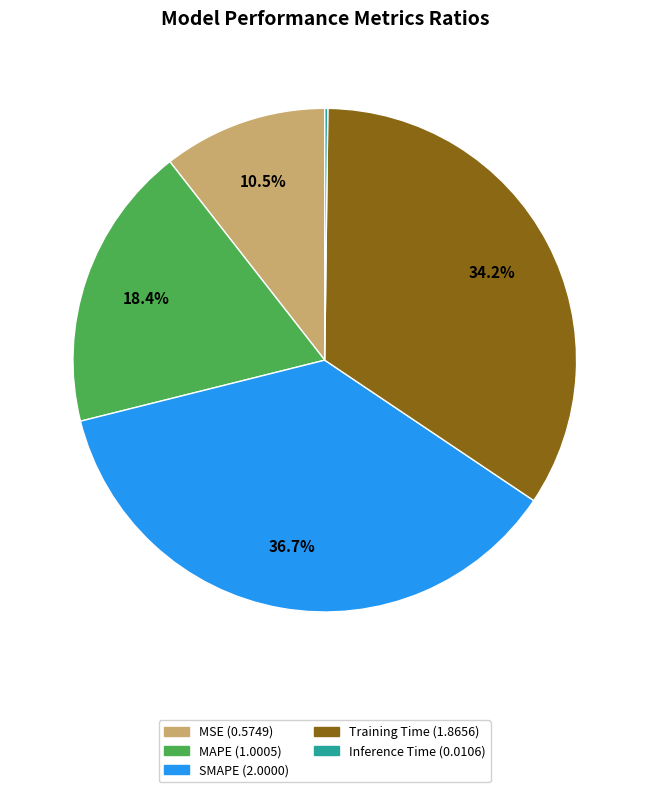

What is the largest slice in the pie chart?

SMAPE